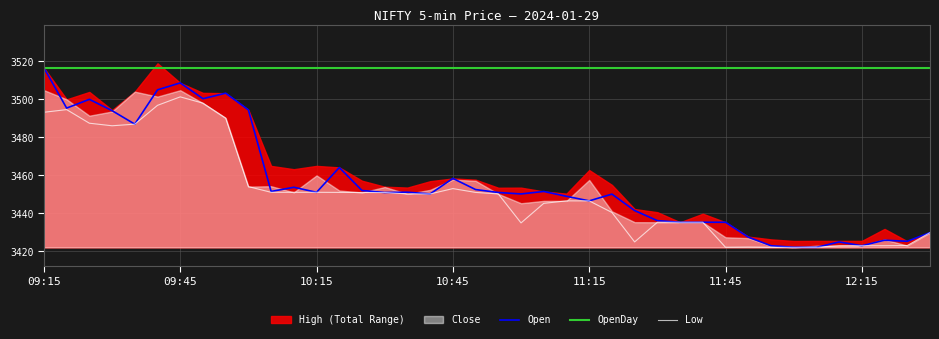

Does the chart have visible grid lines?

Yes